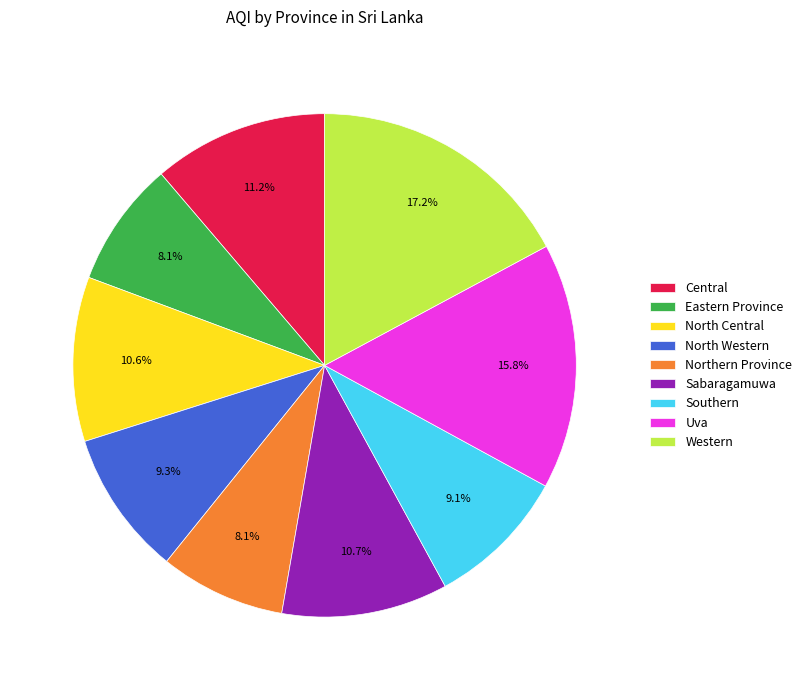

Count the number of slices in the pie.

9